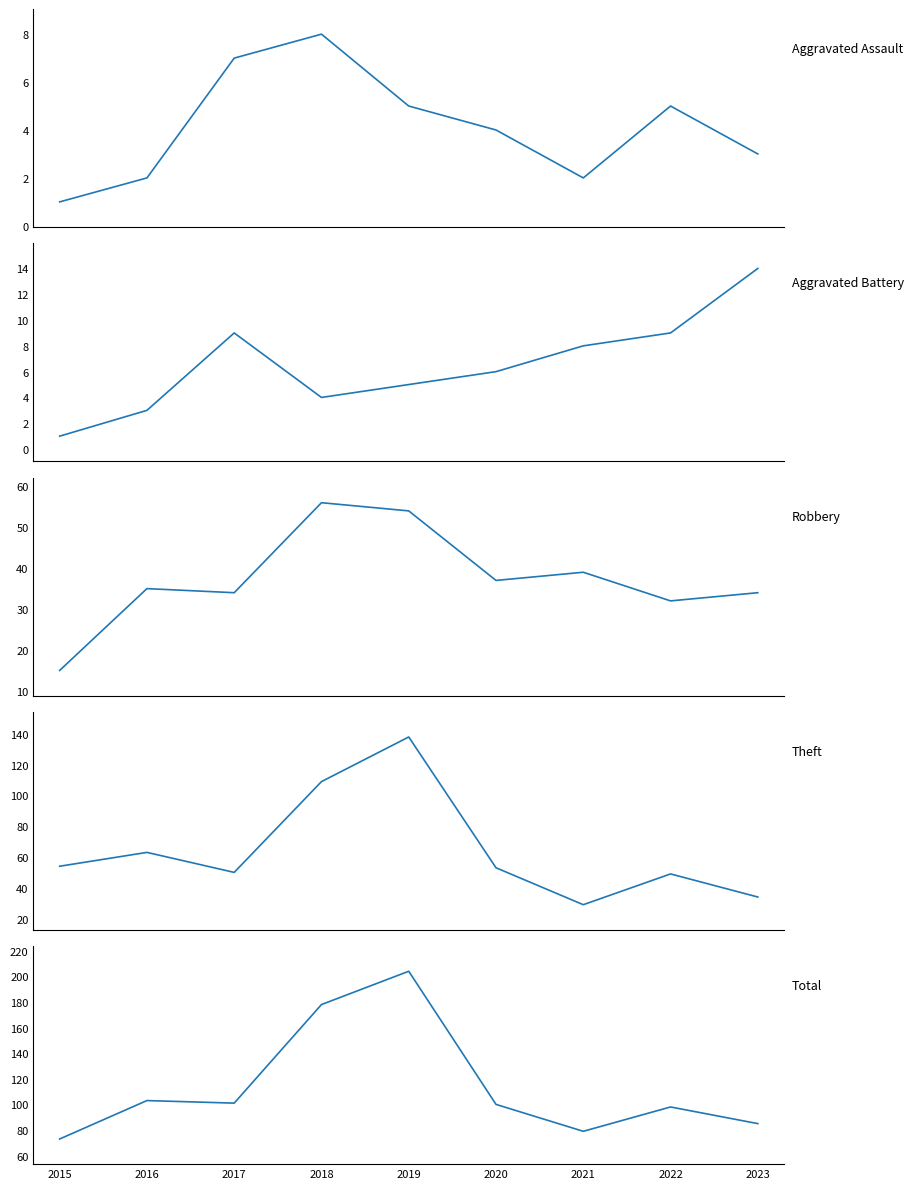

What is the sum of all Aggravated Assault values?

37